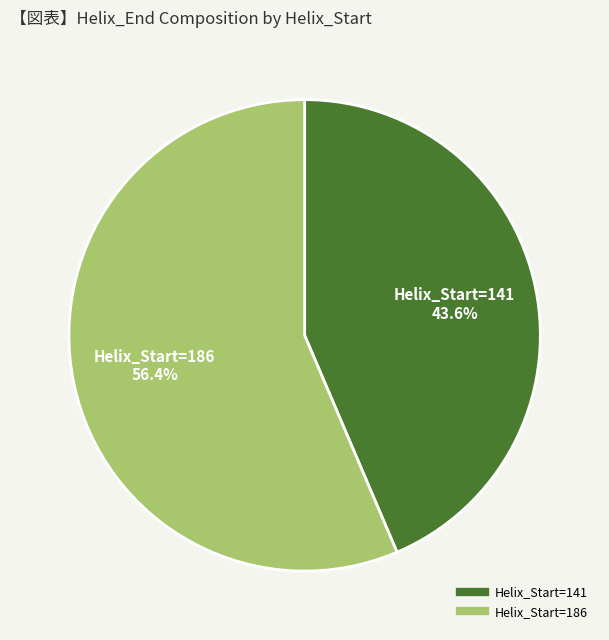

Is there any slice that represents more than half of the pie?

Yes